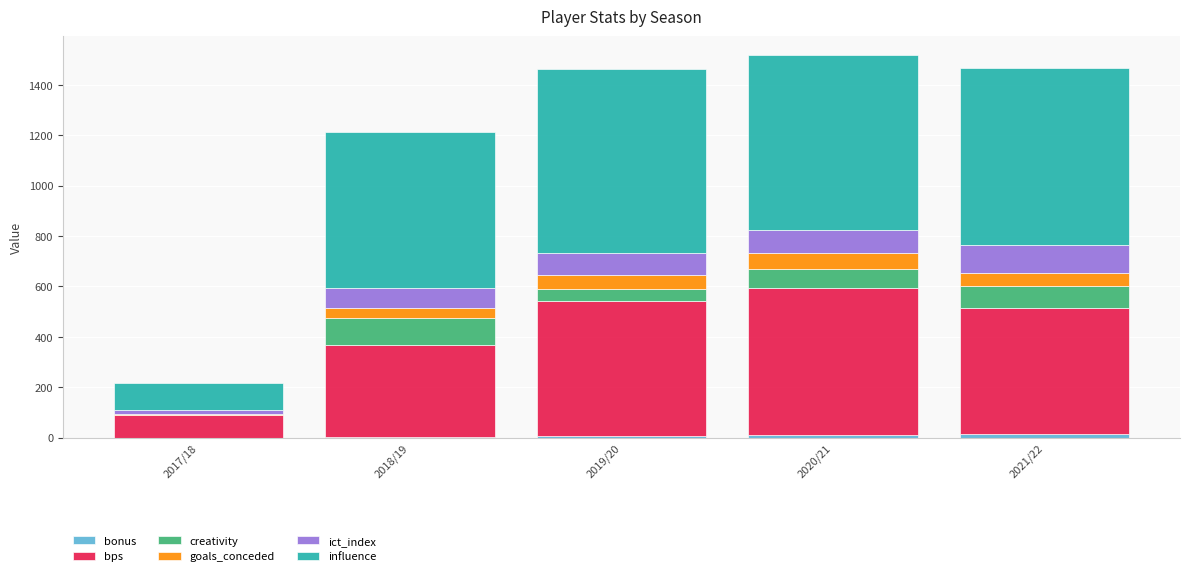

How many series are shown in this chart?

6